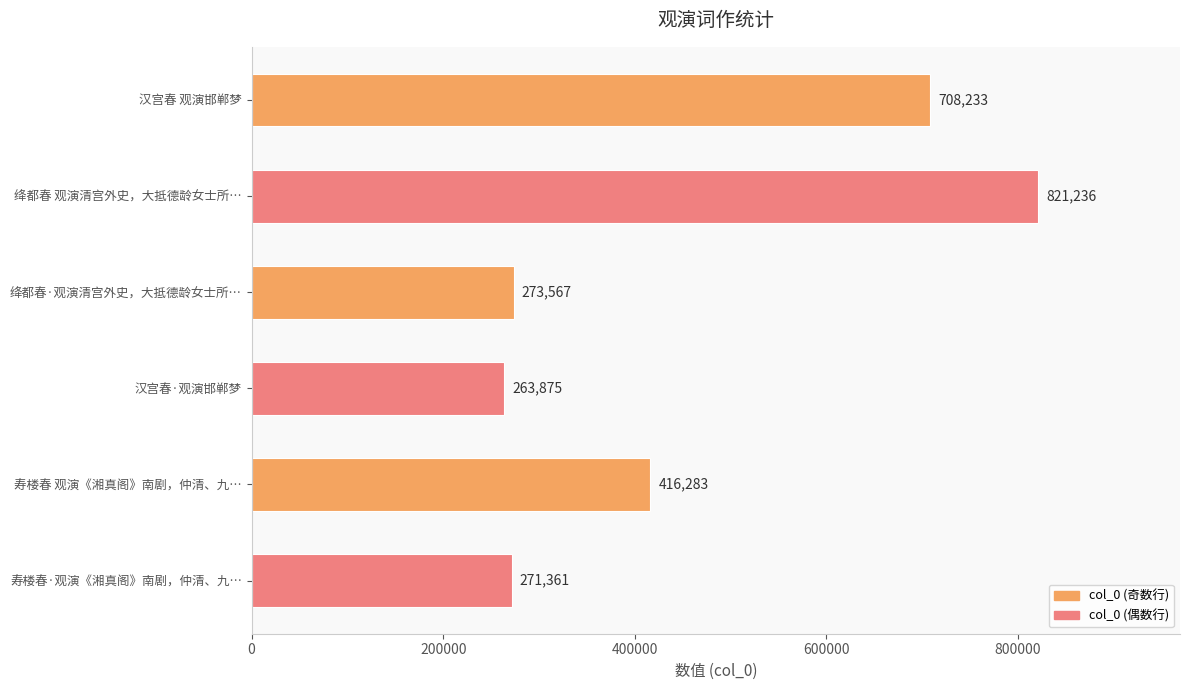

List the labels in order of value, largest first.

绛都春 观演清宫外史，大抵德龄女士所…, 汉宫春 观演邯郸梦, 寿楼春 观演《湘真阁》南剧，仲清、九…, 绛都春·观演清宫外史，大抵德龄女士所…, 寿楼春·观演《湘真阁》南剧，仲清、九…, 汉宫春·观演邯郸梦